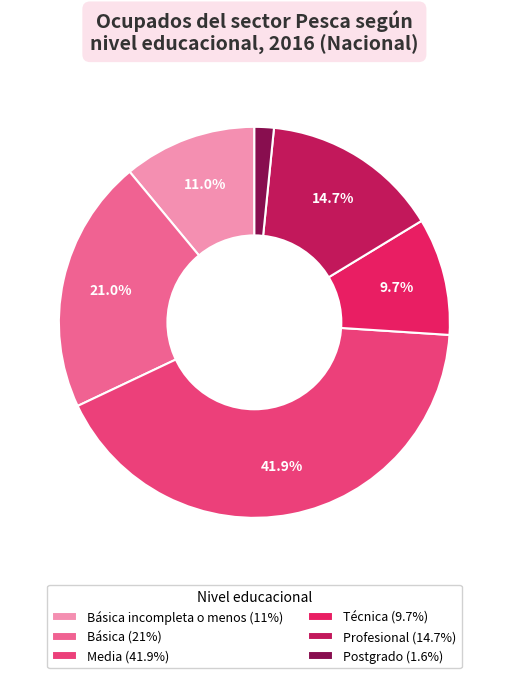

What is the ratio of the value at Básica (21%) to the value at Postgrado (1.6%)?

13.1